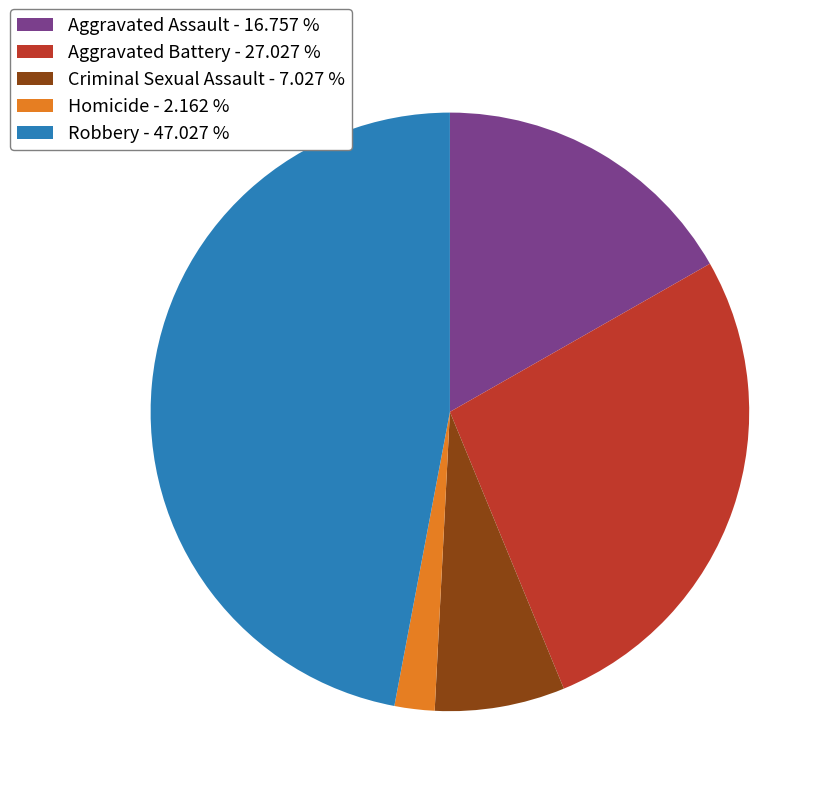

Between Criminal Sexual Assault - 7.027 % and Aggravated Assault - 16.757 %, which is larger?

Aggravated Assault - 16.757 %